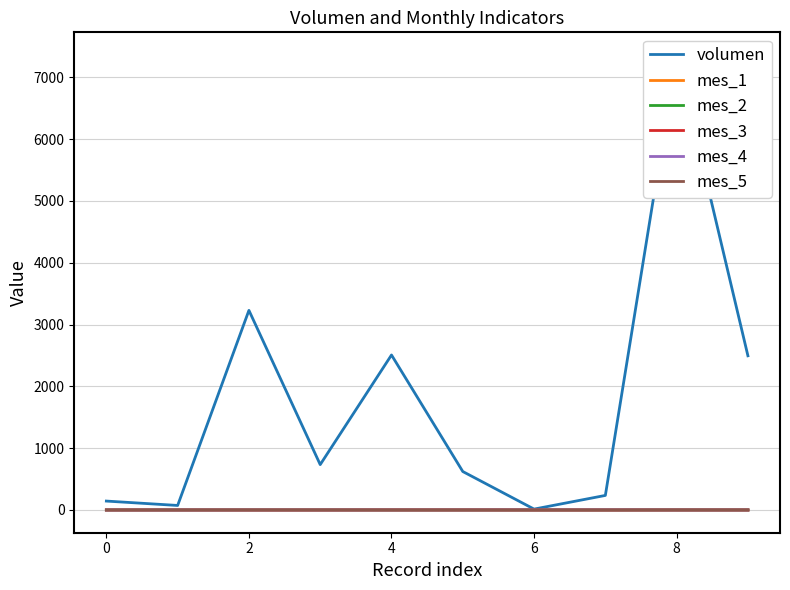

Which label corresponds to the smallest value in the chart?

2